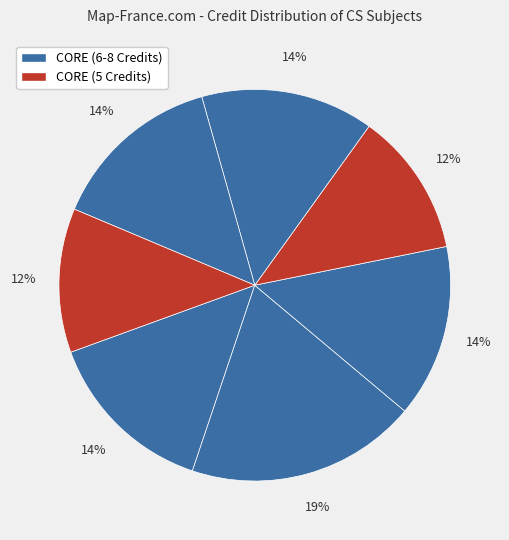

How many segments does this pie chart have?

7